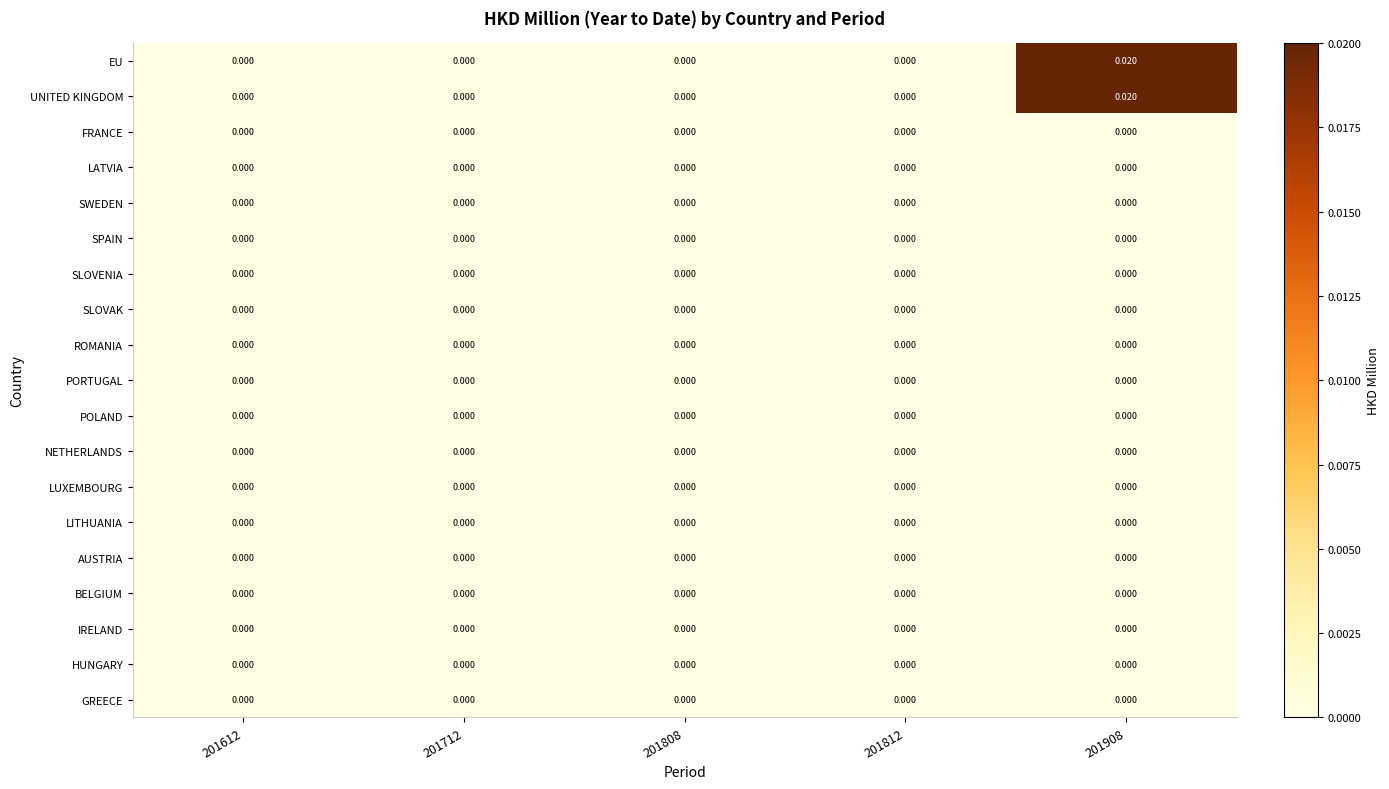

How many categories are shown in the chart?

5